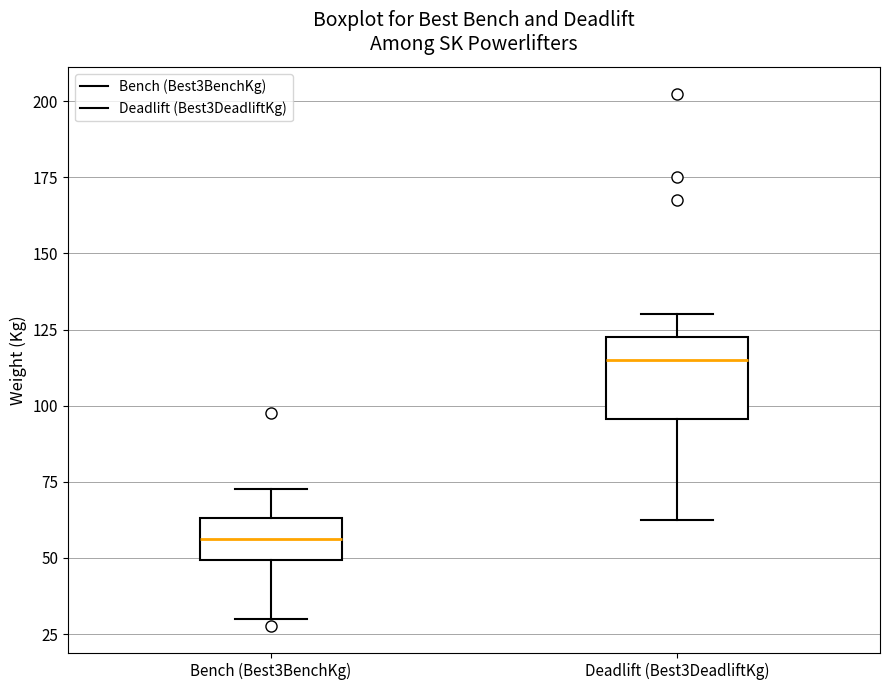

Reading left to right, transcribe this box plot: for each box, give where its median line is, the range the box spans, and where its two whiskers end, as read against the y-axis. The values are not printed on the chart, so give them approximately, as read against the axis.

Bench (Best3BenchKg): median 55, box 50 to 65, whiskers 30 to 75
Deadlift (Best3DeadliftKg): median 115, box 95 to 125, whiskers 65 to 130